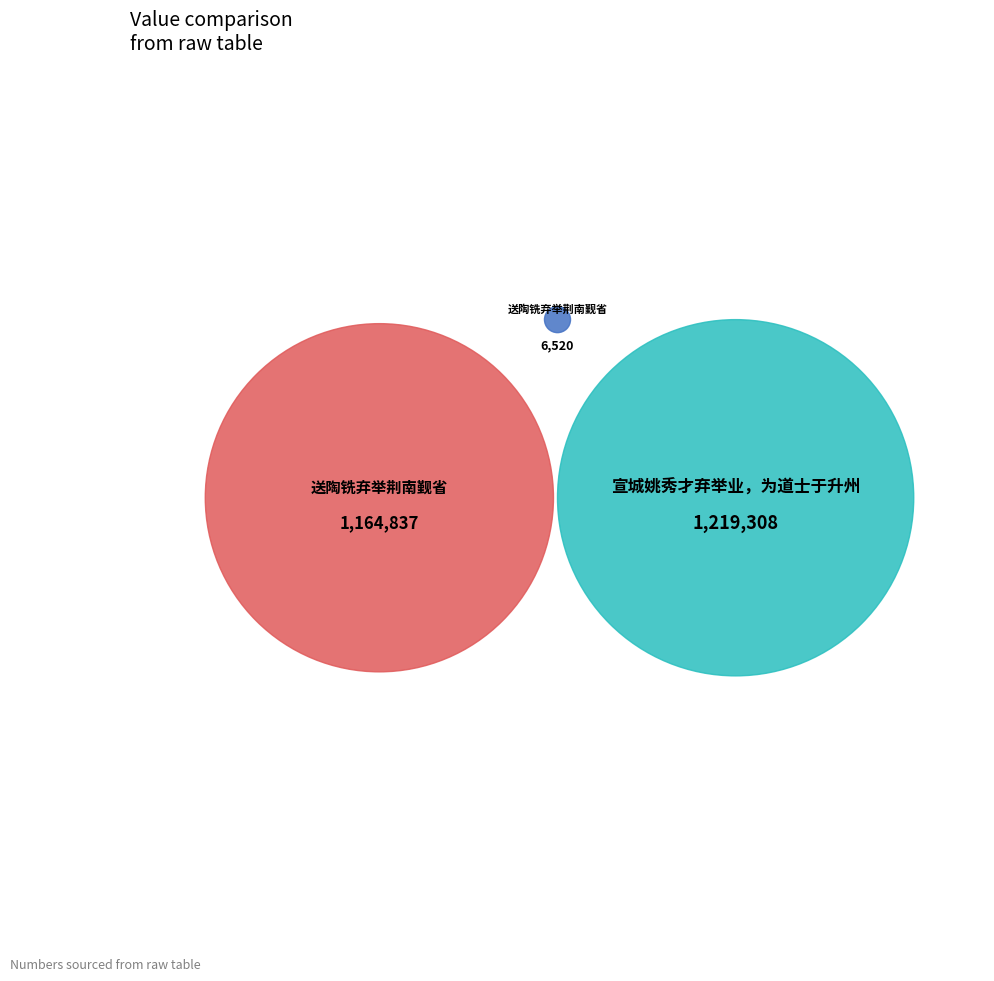

Rank the categories by value from lowest to highest.

送陶铣弃举荆南觐省 (6520), 送陶铣弃举荆南觐省 (1164837), 宣城姚秀才弃举业，为道士于升州 (1219308)